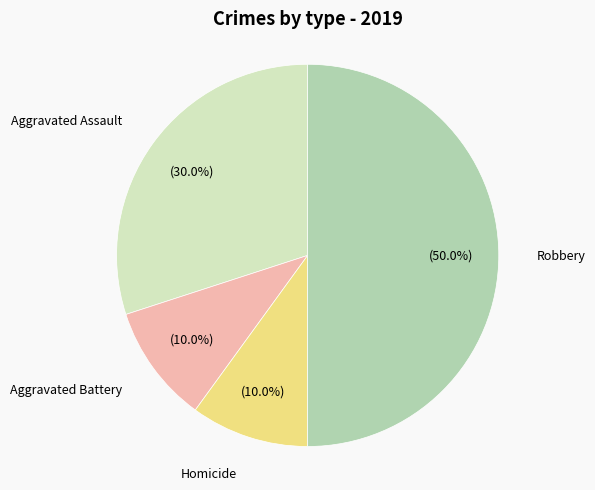

Count the number of slices in the pie.

4